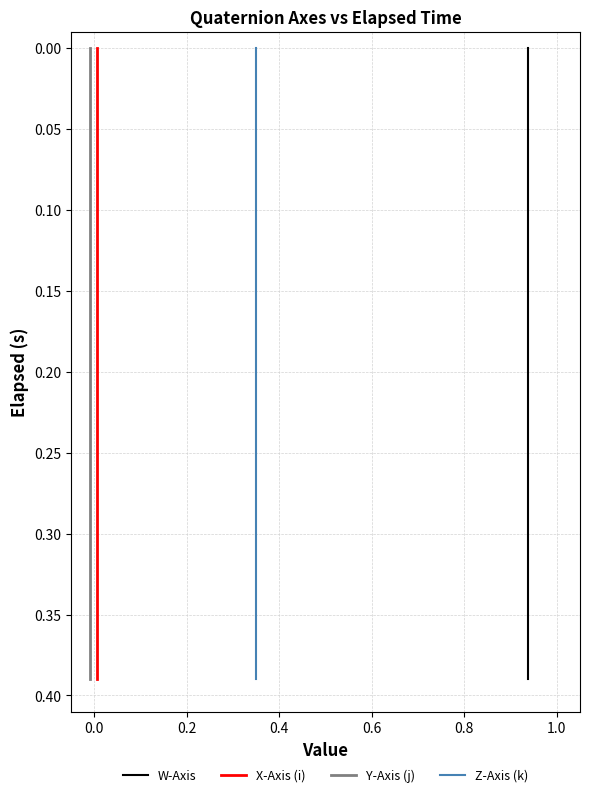

What is the label of the 6th point from the left?

0.8